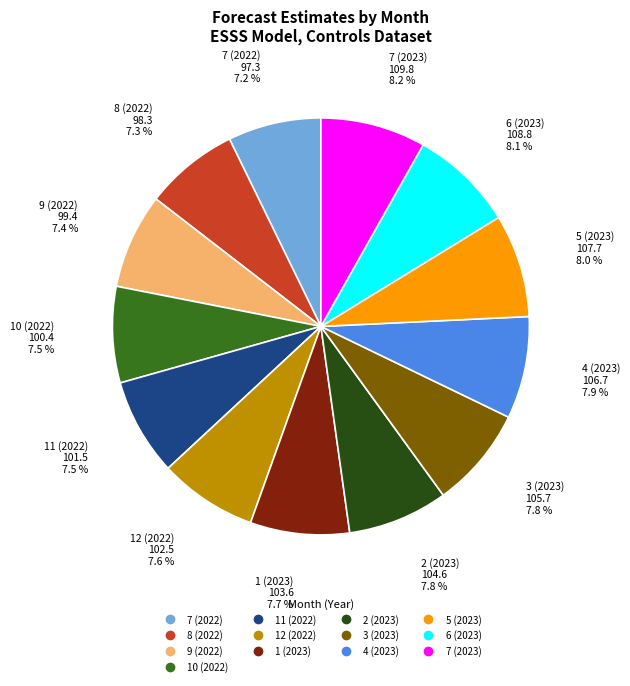

How many slices are in this pie chart?

13